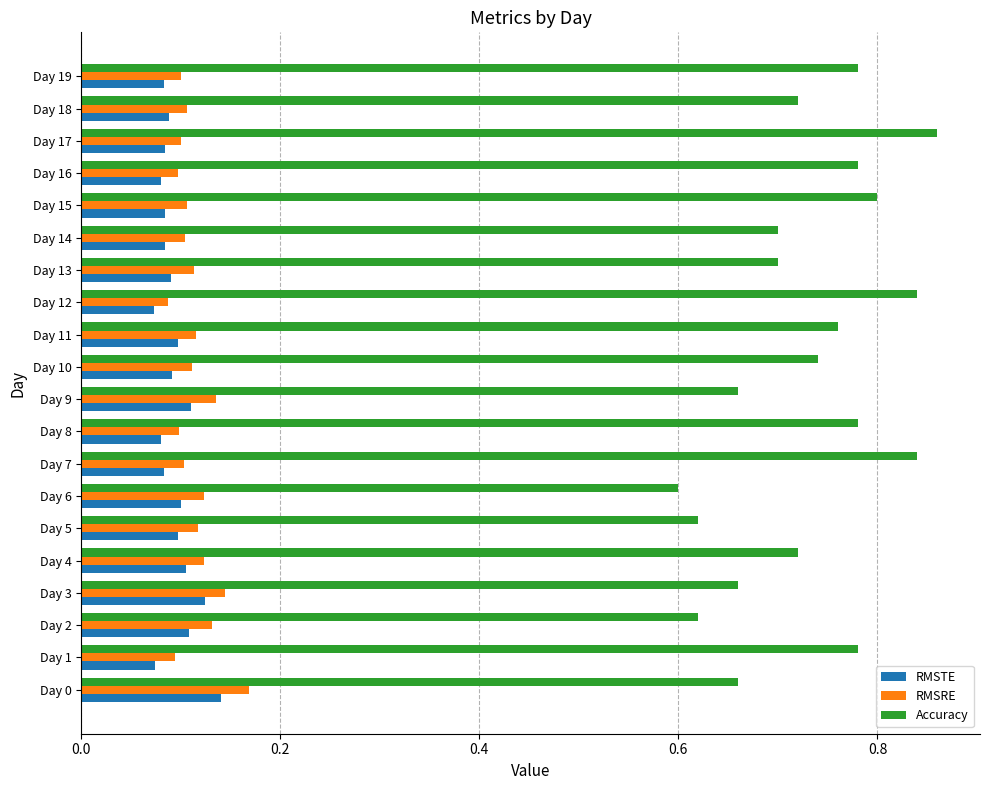

Count the RMSRE values in the range 0 to 1.

20